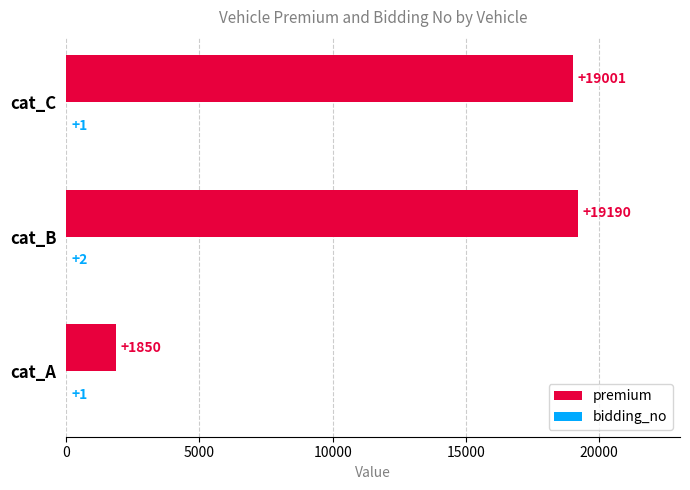

Which series has the largest total across all categories?

premium